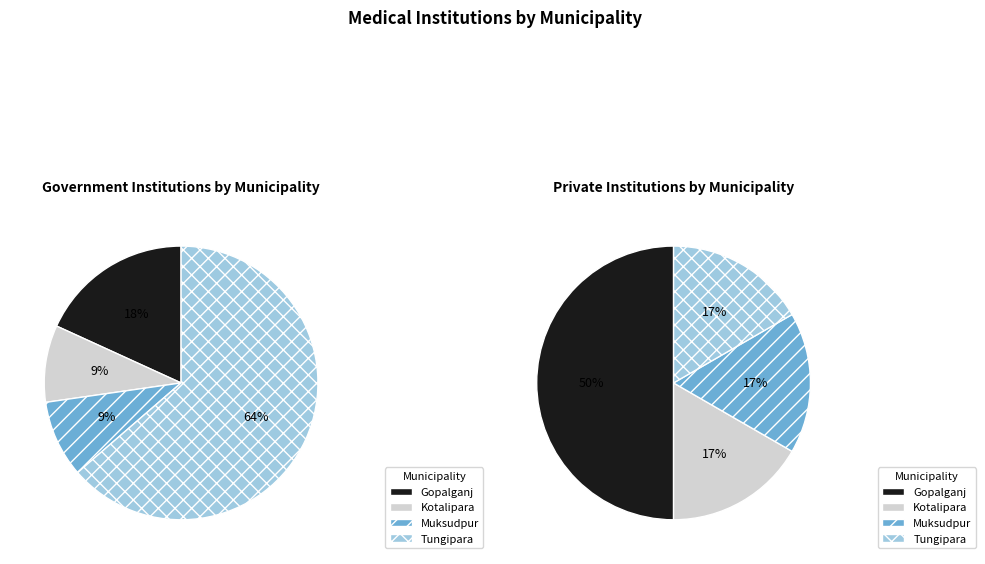

The Gopalganj slice represents 18% of the pie. True or false?

True